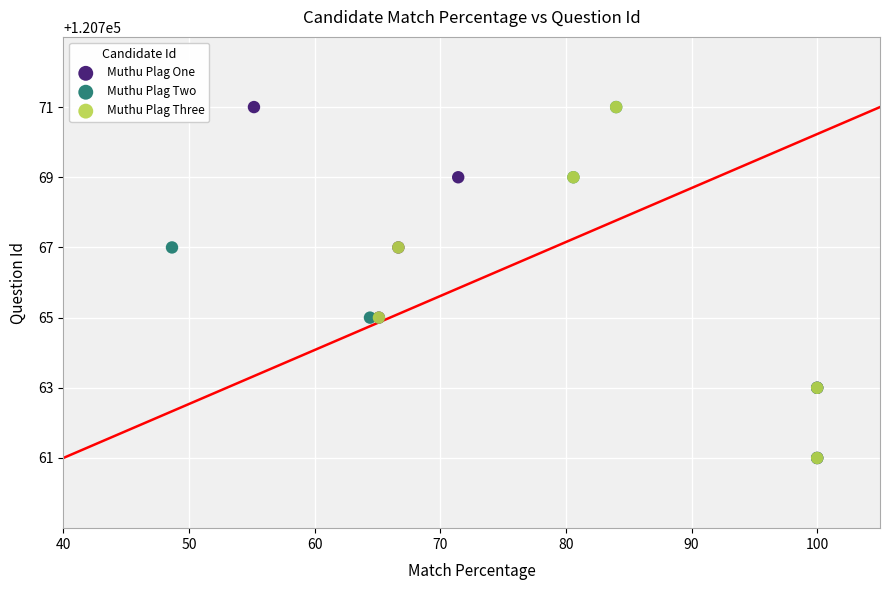

What are all the series names shown in the legend?

Muthu Plag One, Muthu Plag Two, Muthu Plag Three